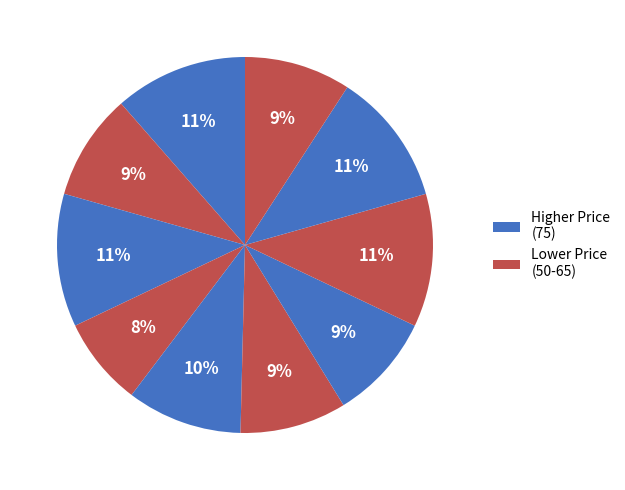

How many segments does this pie chart have?

10